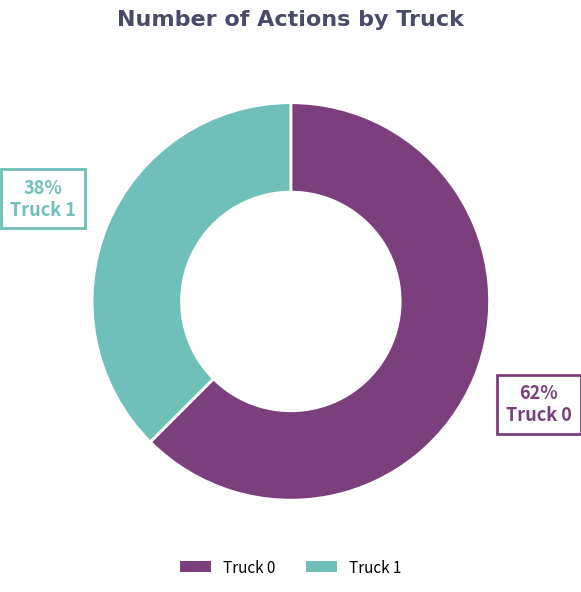

To the nearest percent, what is the average slice percentage?

50%